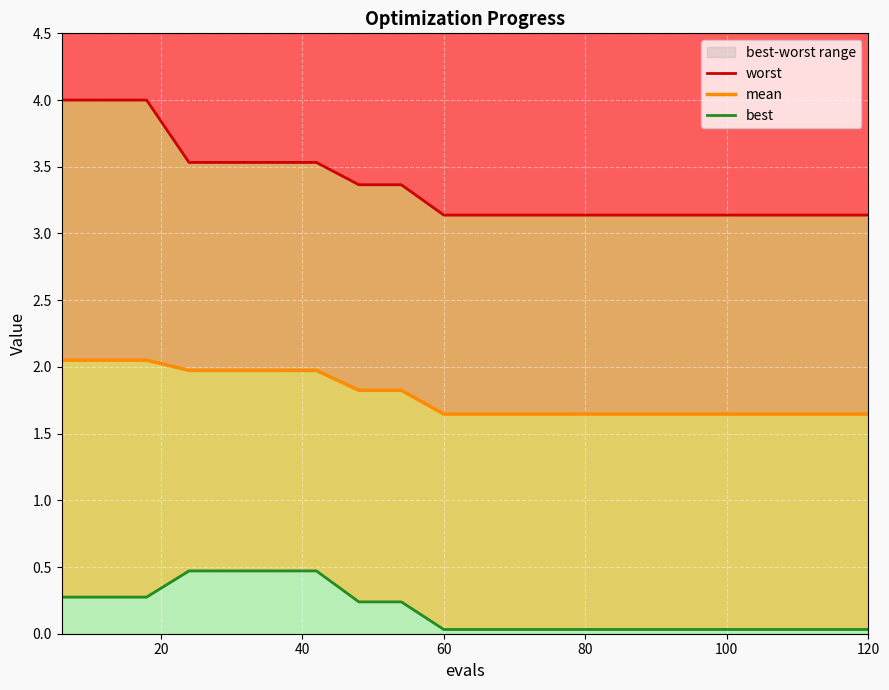

Where is mean nearest to the value 1?

60